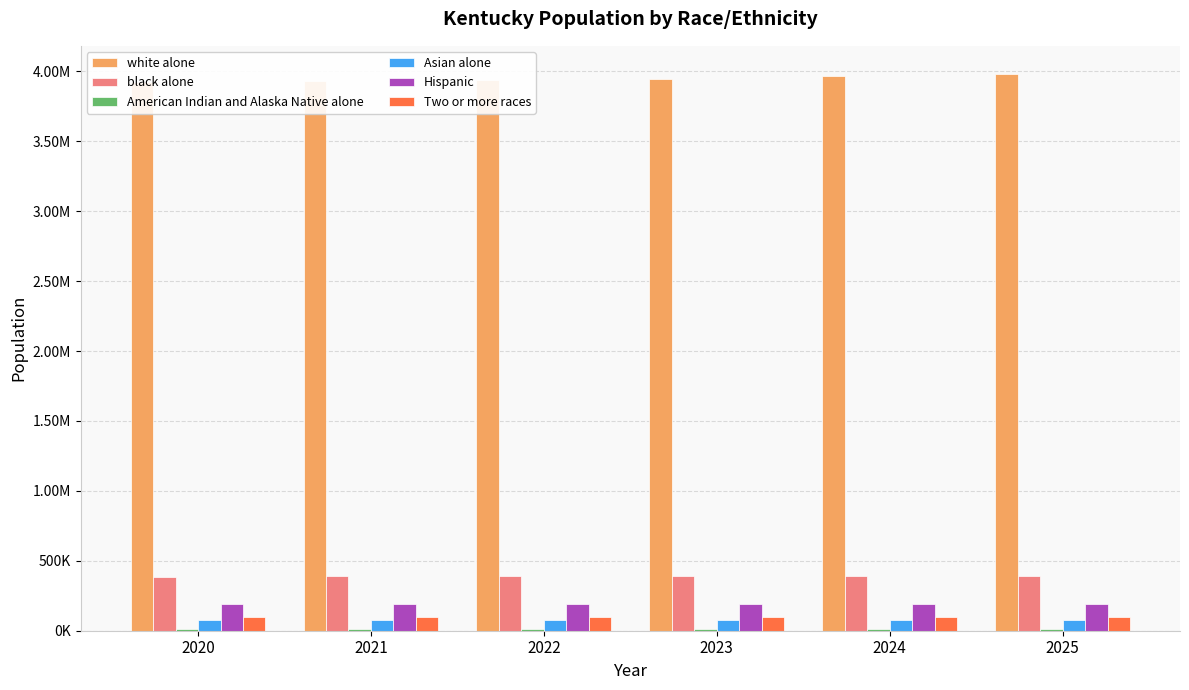

At which label does American Indian and Alaska Native alone first exceed 13595?

2023